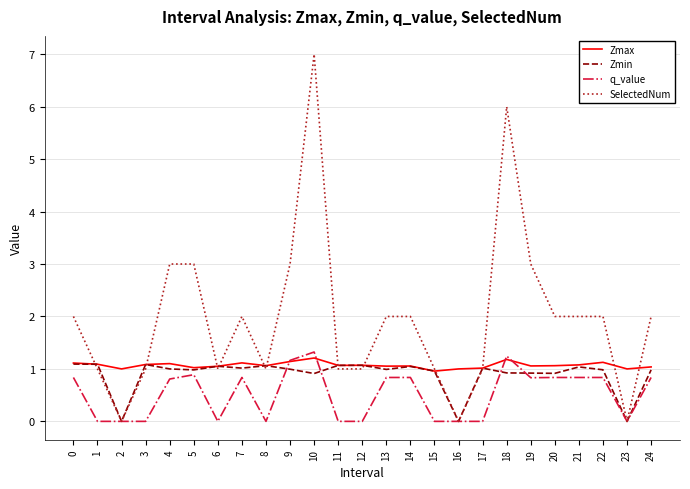

Is the value of SelectedNum at 4 greater than the value of Zmin at 12?

Yes